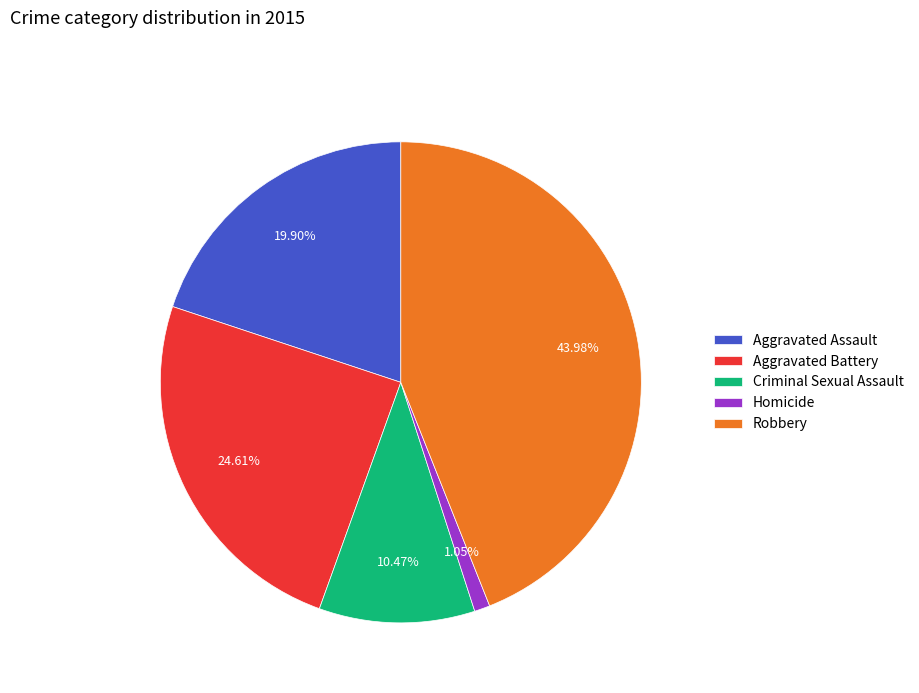

To the nearest percent, what is the difference between the largest and smallest slice percentages?

43%